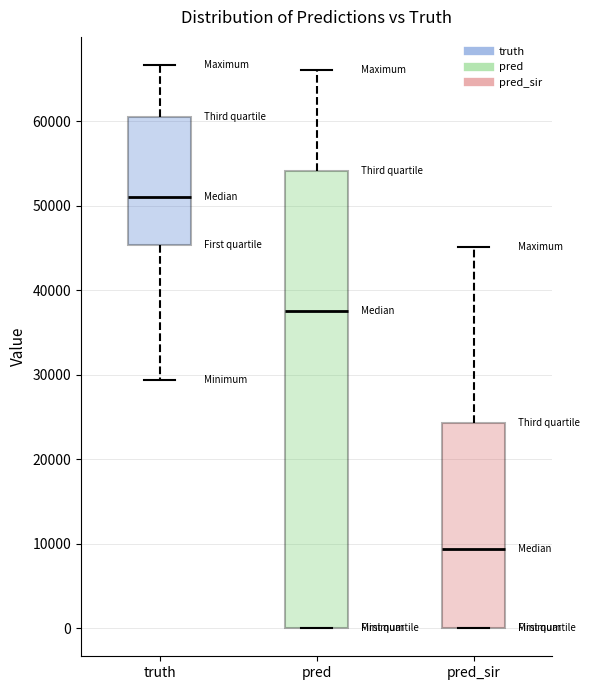

Which box's median line is the lowest?

pred_sir